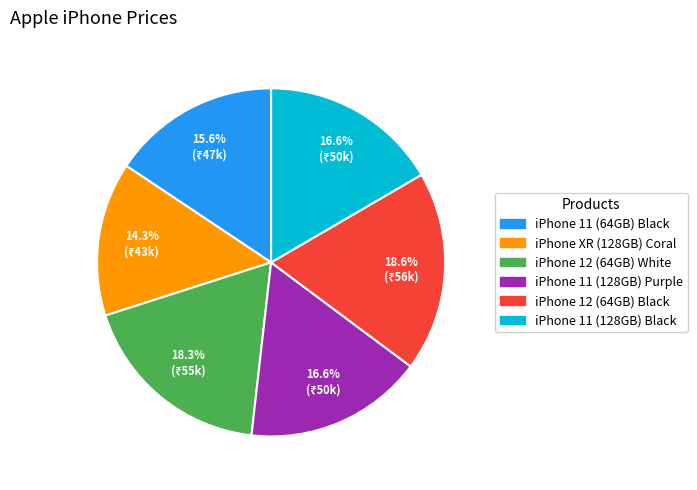

What is the total percentage of iPhone 12 (64GB) Black and iPhone XR (128GB) Coral?

32.9%